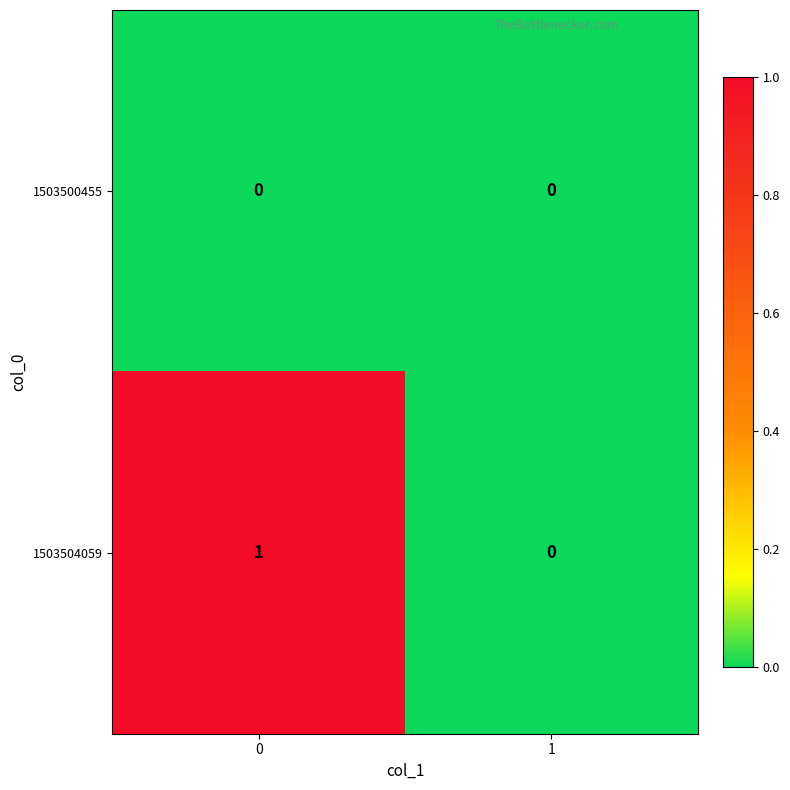

Which series has the largest total across all categories?

1503504059